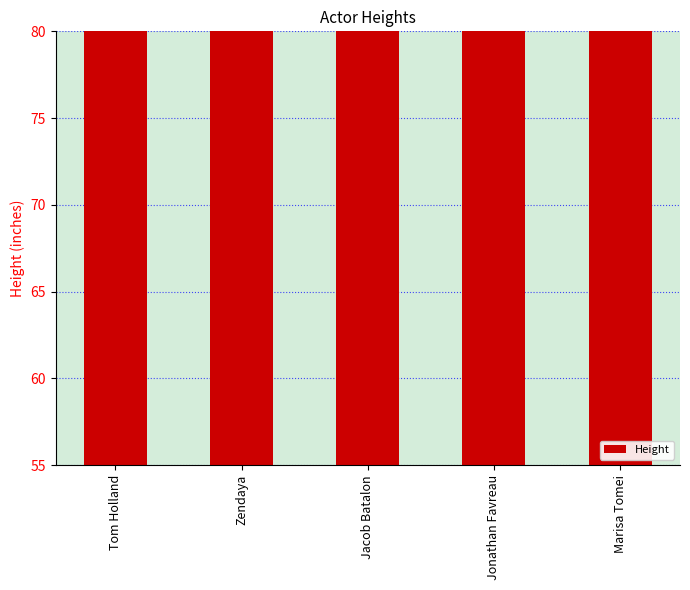

List the labels in order of value, largest first.

Jonathan Favreau, Zendaya, Tom Holland, Jacob Batalon, Marisa Tomei